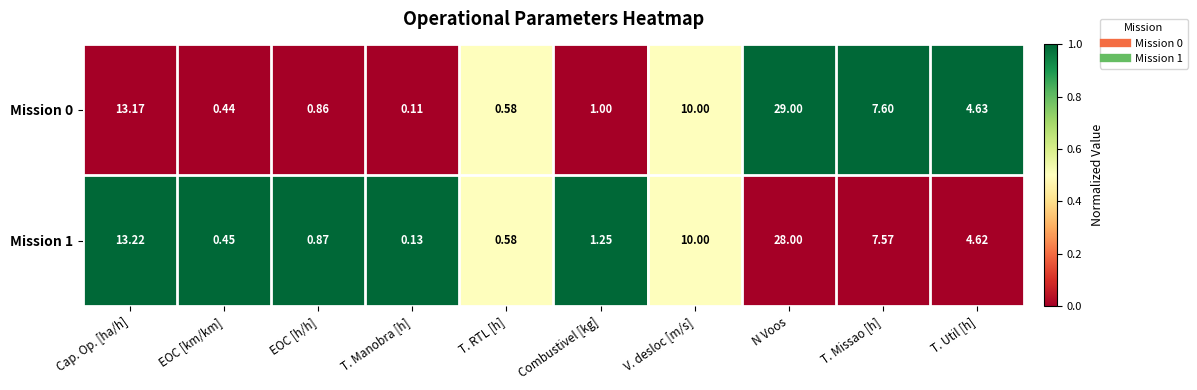

How many series are shown in this chart?

2